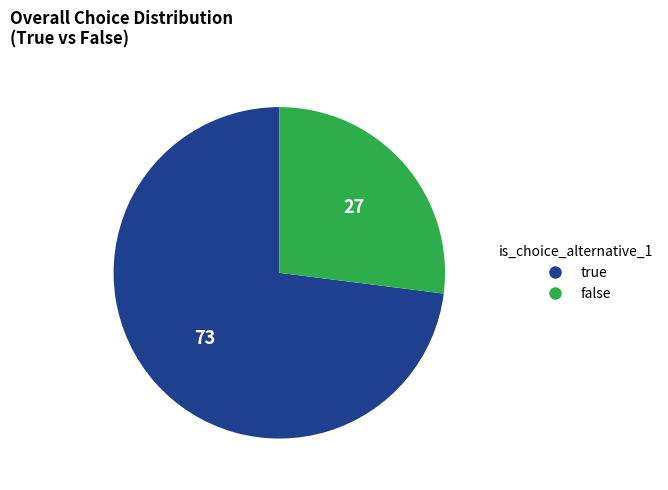

Rank the categories by value from highest to lowest.

true, false